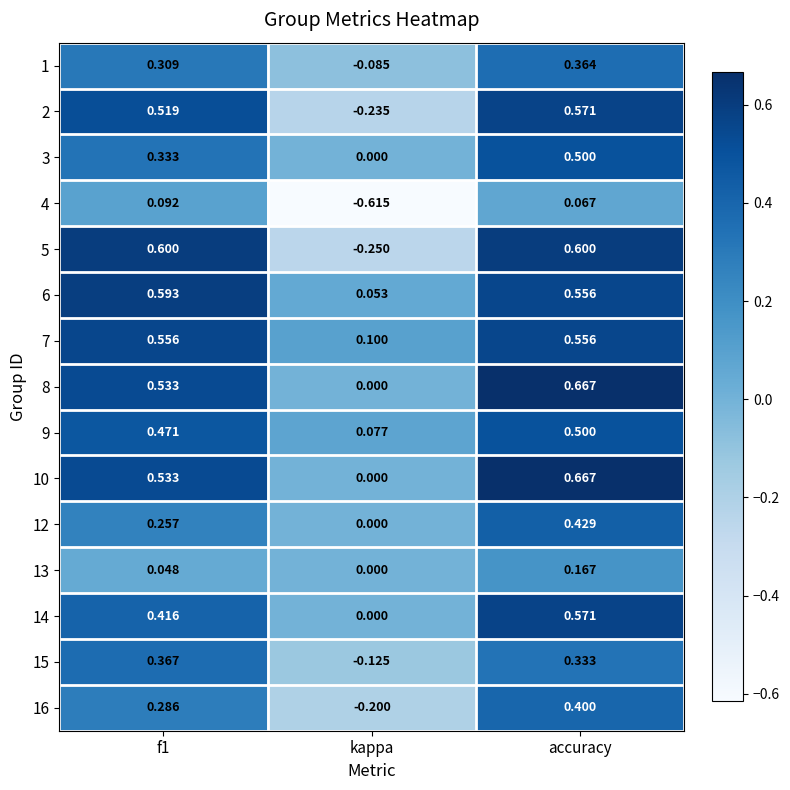

At which label is 6 closest to 0?

kappa